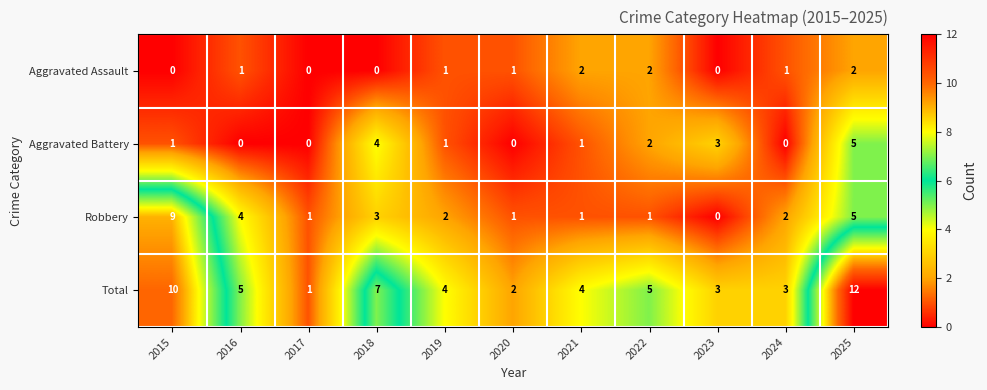

True or false: Aggravated Battery has a value of 5 at 2025.

True